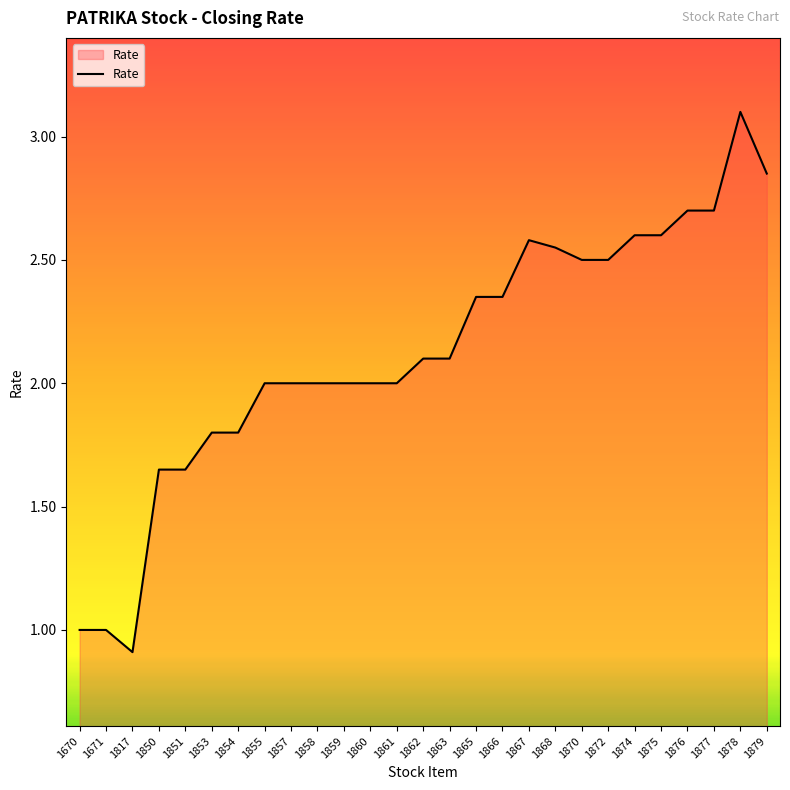

Is it true that the value at 1670 is 1.8?

False